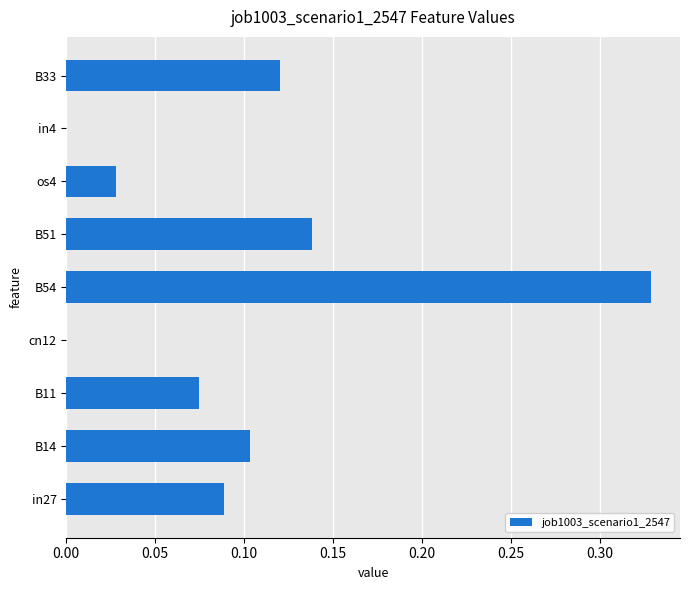

How many data points does each series have?

9